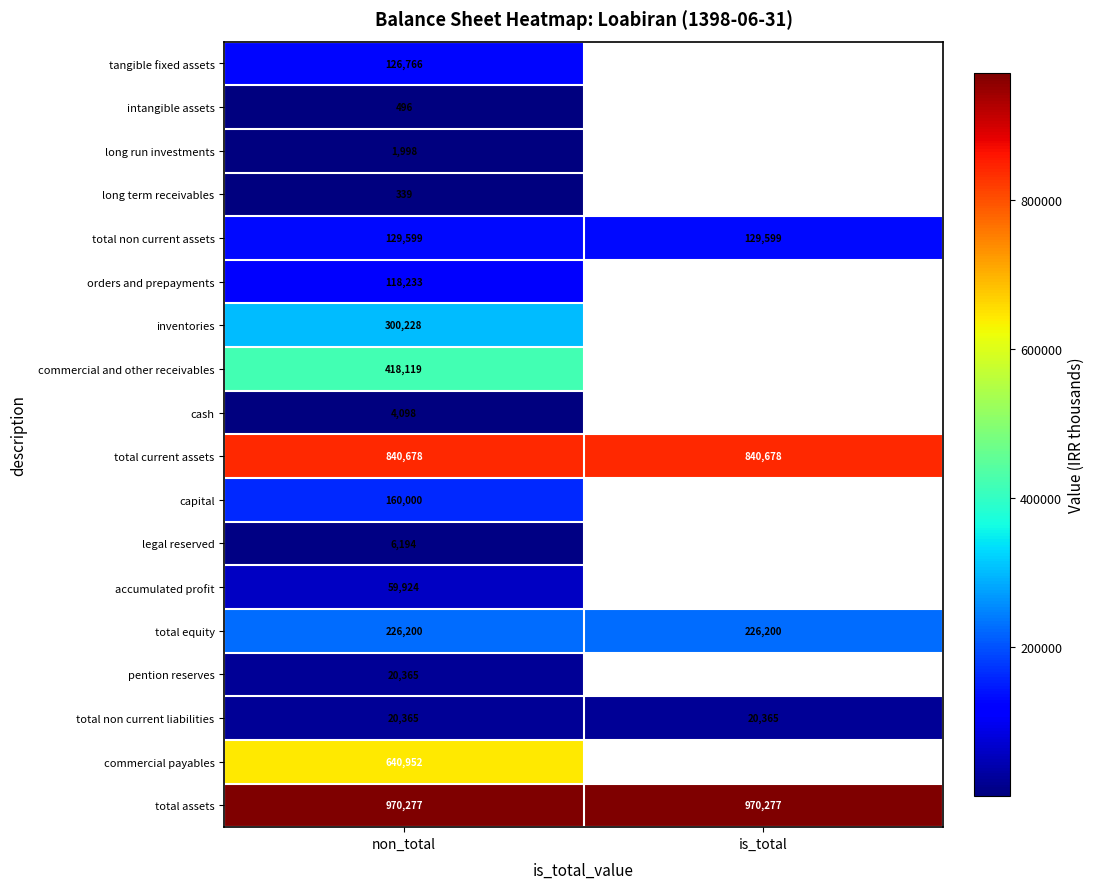

At which category is the sum across all series the highest?

non_total